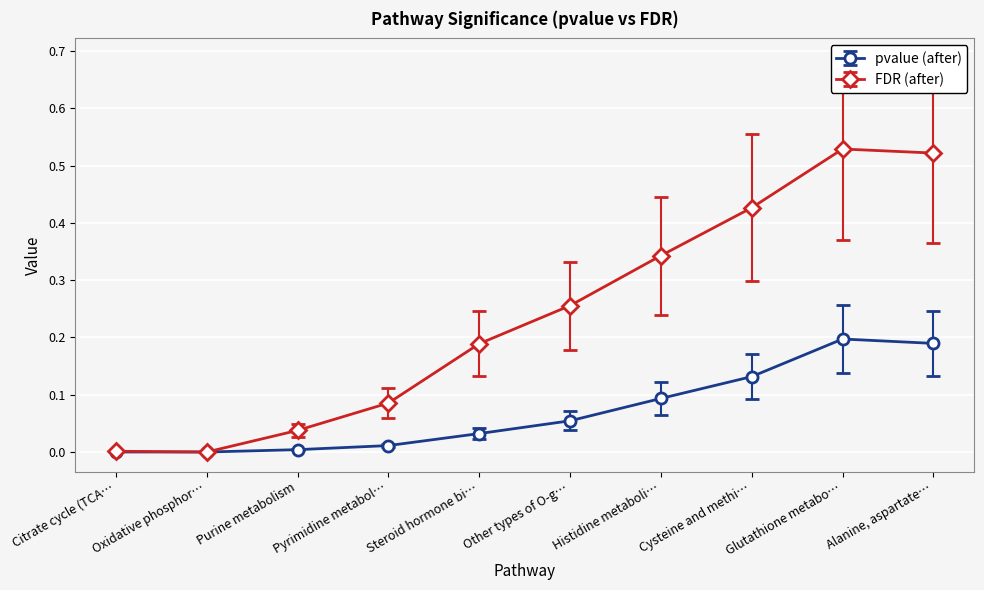

In FDR (after), how many points are lower than both neighbors (excluding endpoints)?

1